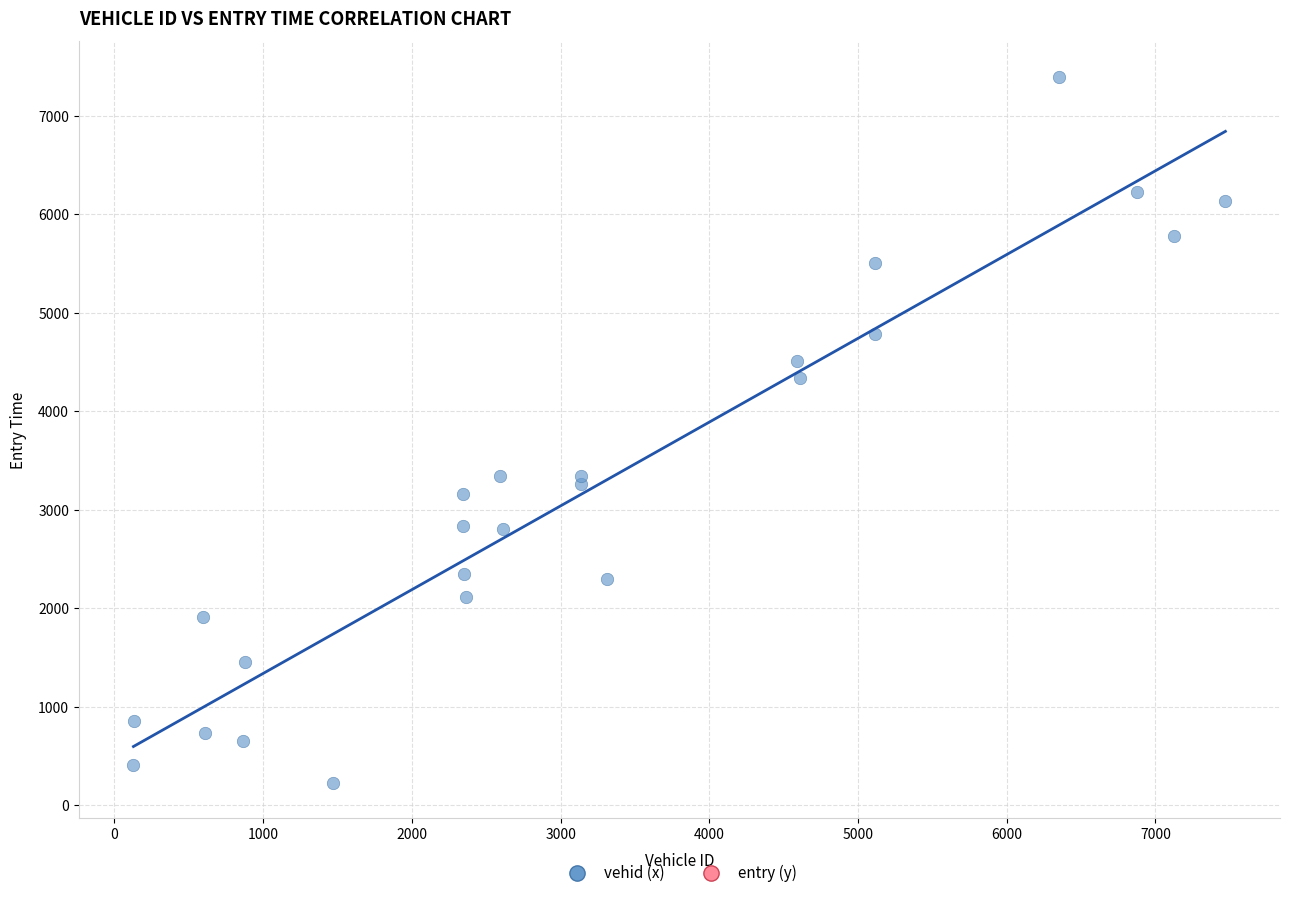

What is the range of Y values (max minus min)?

7172.0